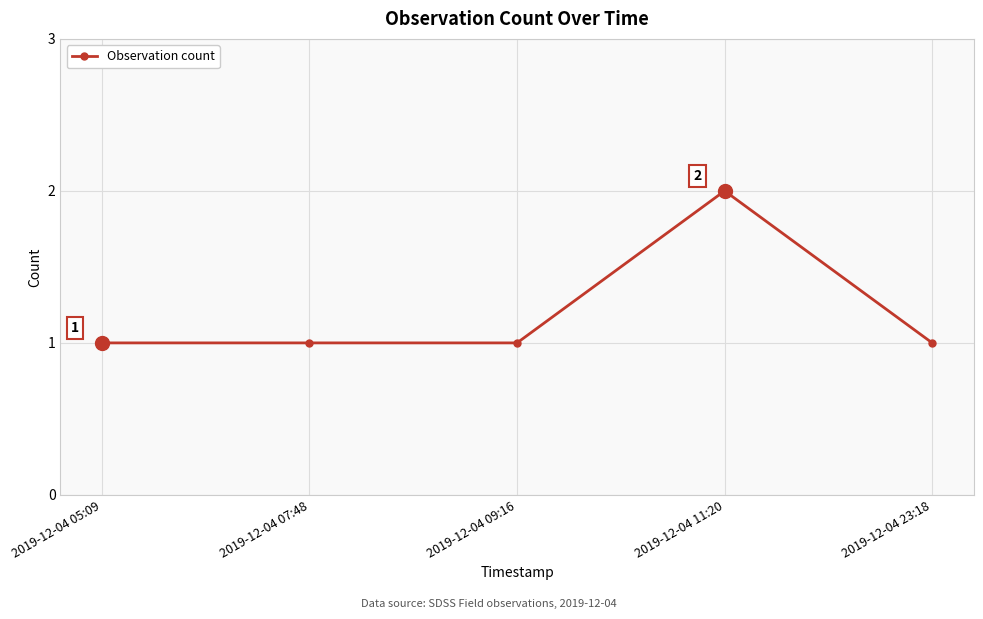

What is the ratio of the value at 2019-12-04 09:16 to the value at 2019-12-04 11:20?

0.5